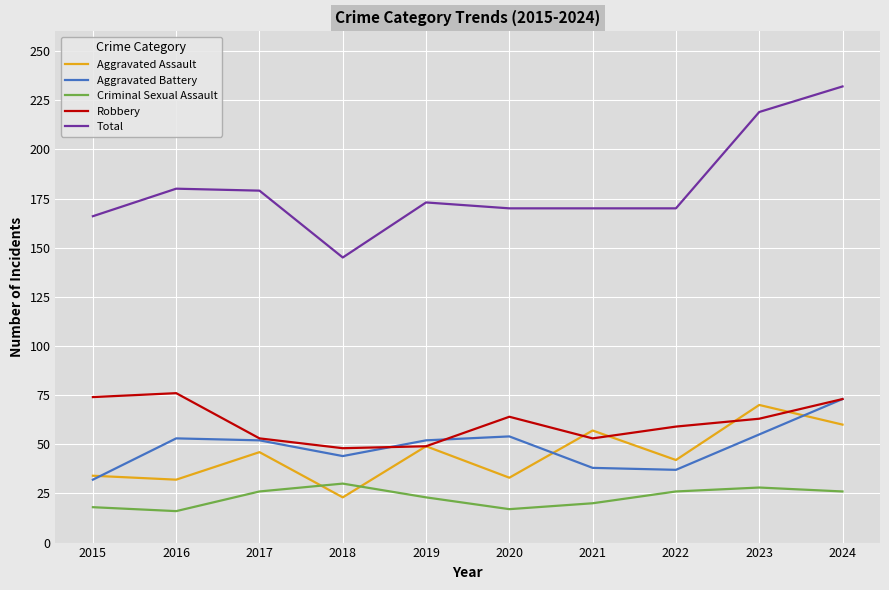

At which label does Total reach its minimum?

2018